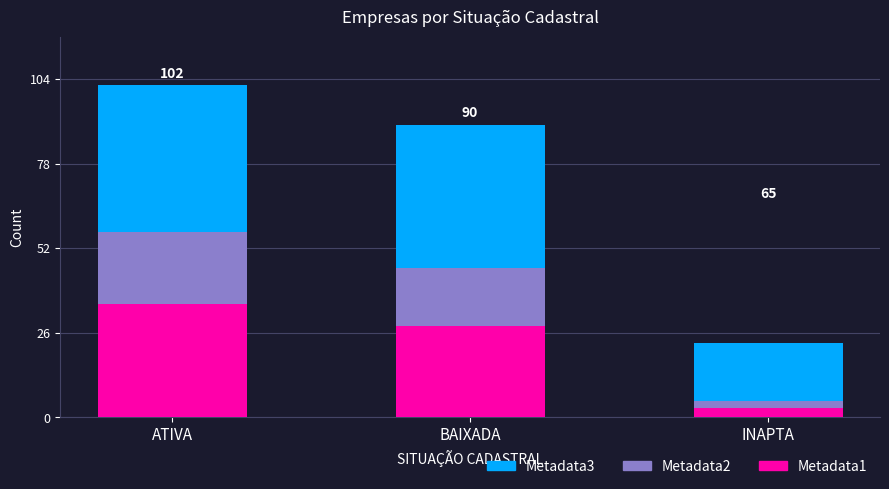

Rank the categories by Metadata1 value from lowest to highest.

INAPTA, BAIXADA, ATIVA